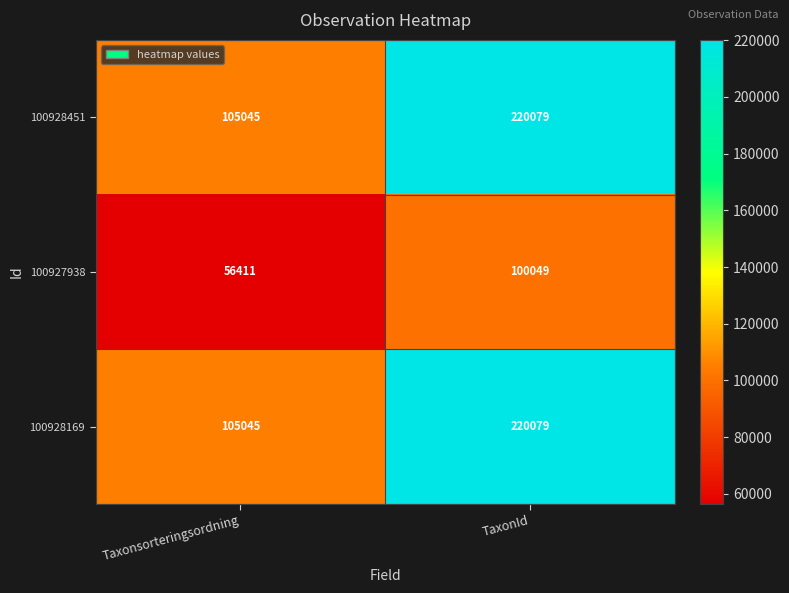

What is the total value across all series at Taxonsorteringsordning?

266501